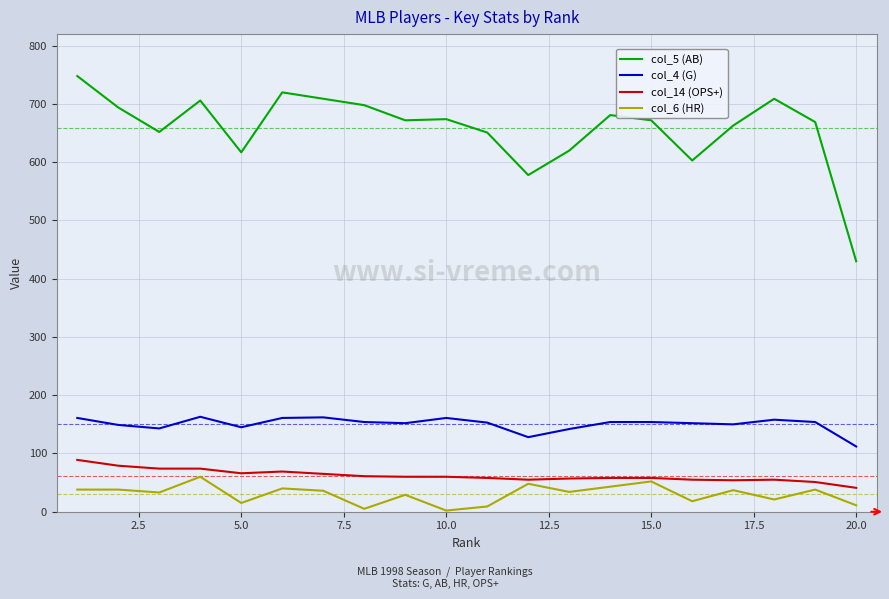

Which series has the largest total across all categories?

col_5 (AB)